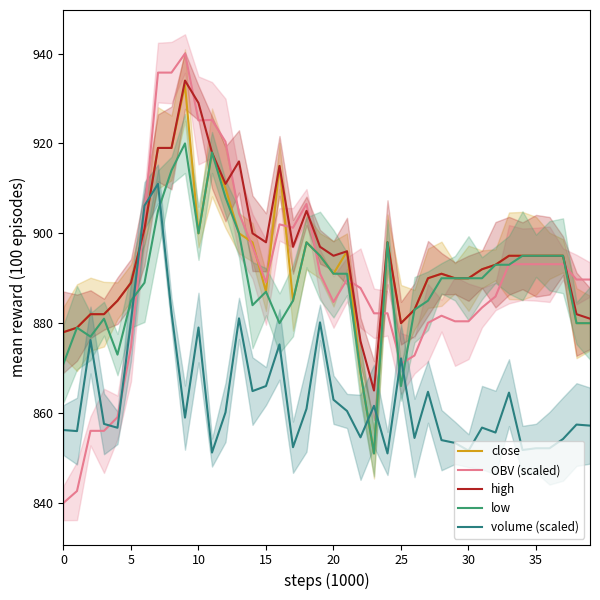

What is the sum of all close values?

35722.0